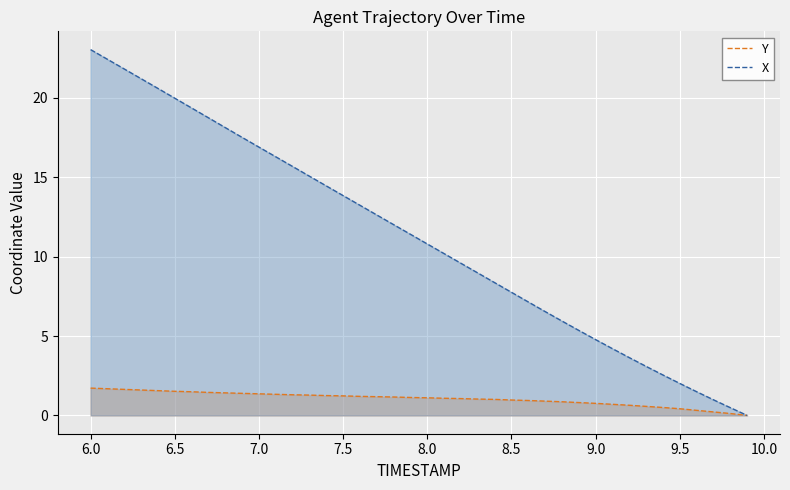

What are all the series names shown in the legend?

Y, X